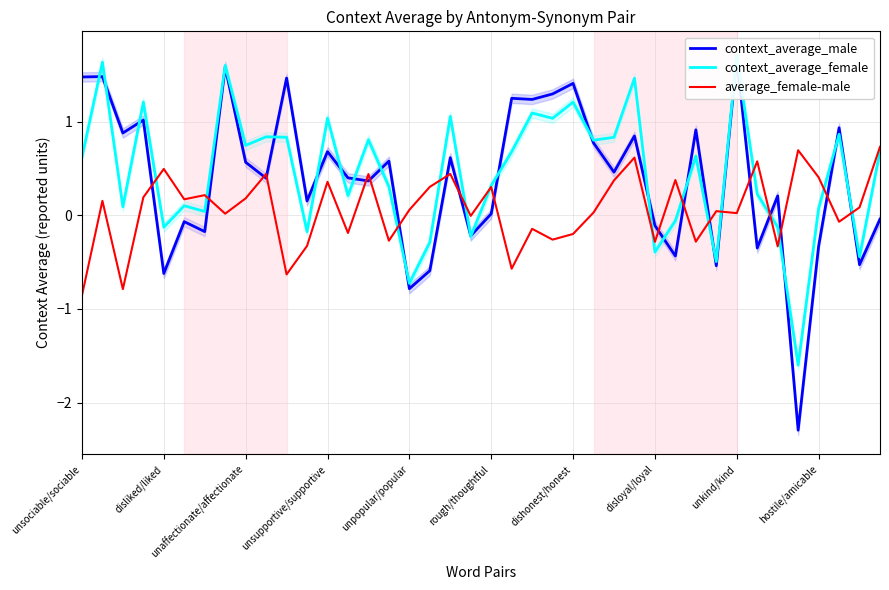

Is it true that context_average_male equals 0.5 at 25?

False